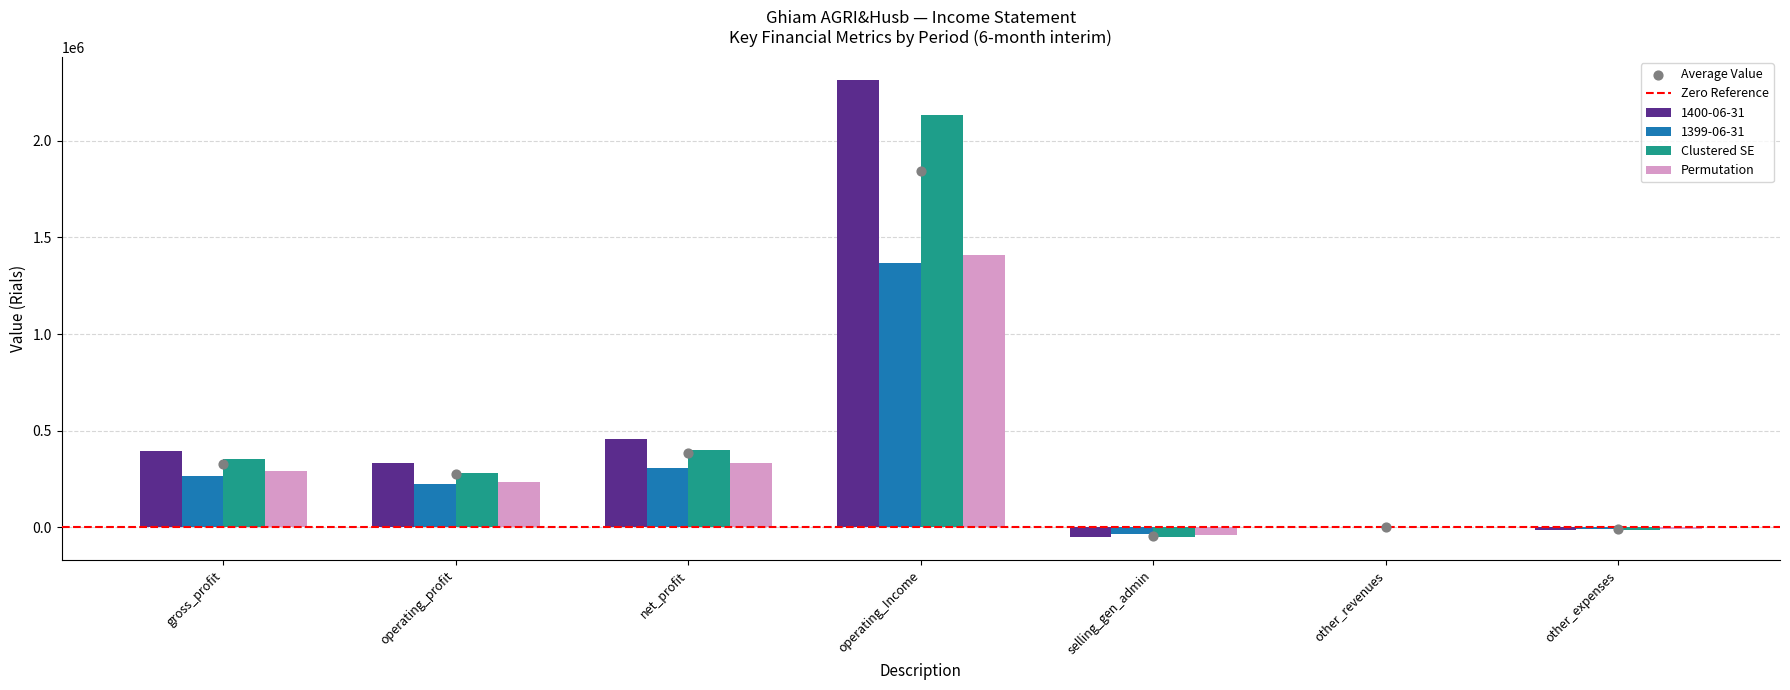

At which category is the sum across all series the highest?

operating_Income